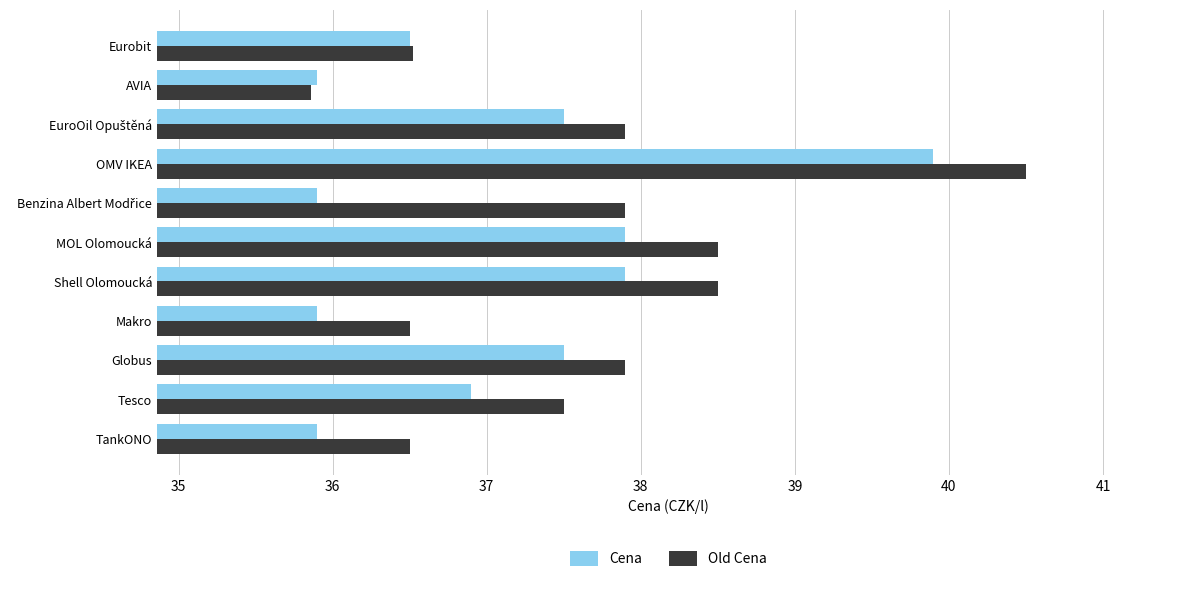

At which label is Cena closest to 37?

Tesco